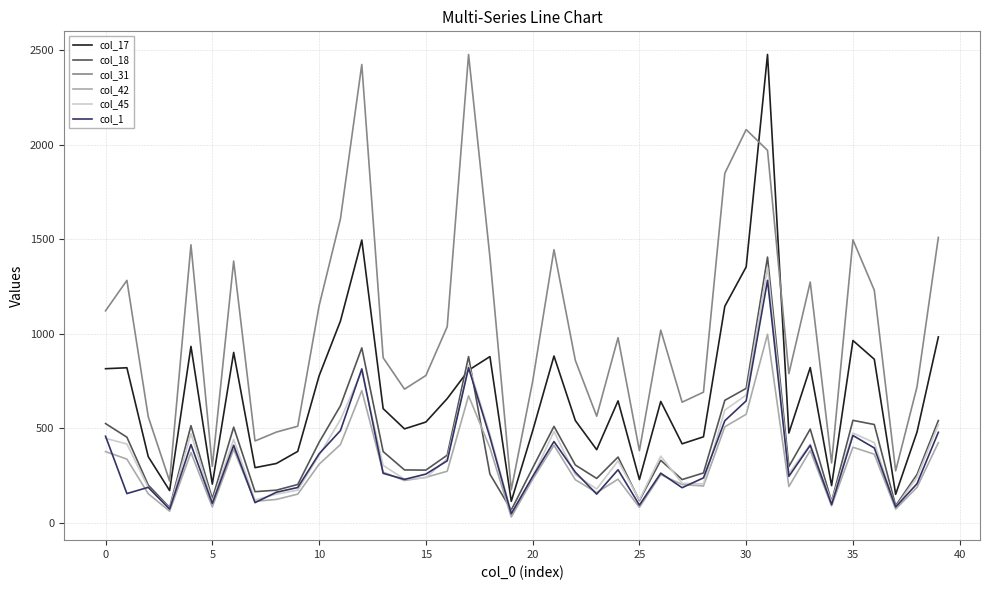

Which series has the largest total across all categories?

col_31